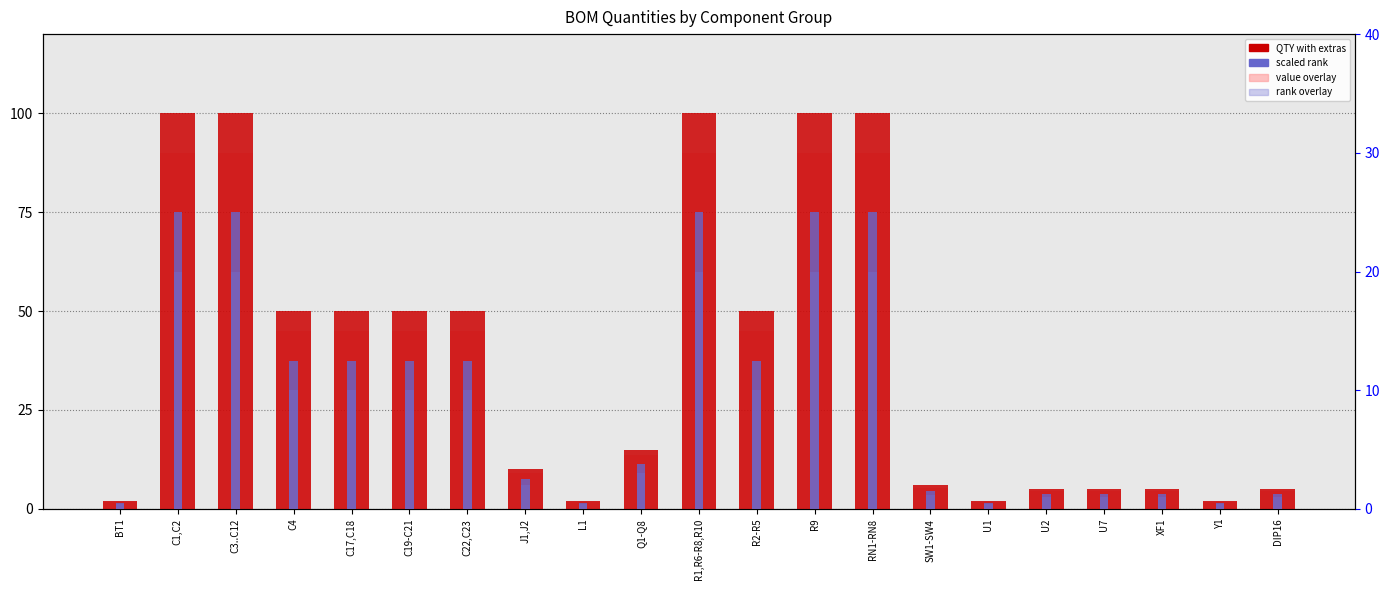

Reading right to left, transcribe all the data shown in this chart.

QTY with extras for mishaps: DIP16=5.0	Y1=2.0	XF1=5.0	U7=5.0	U2=5.0	U1=2.0	SW1-SW4=6.0	RN1-RN8=100.0	R9=100.0	R2-R5=50.0	R1,R6-R8,R10=100.0	Q1-Q8=15.0	L1=2.0	J1,J2=10.0	C22,C23=50.0	C19-C21=50.0	C17,C18=50.0	C4=50.0	C3..C12=100.0	C1,C2=100.0	BT1=2.0
value overlay: DIP16=4.5	Y1=1.8	XF1=4.5	U7=4.5	U2=4.5	U1=1.8	SW1-SW4=5.4	RN1-RN8=90.0	R9=90.0	R2-R5=45.0	R1,R6-R8,R10=90.0	Q1-Q8=13.5	L1=1.8	J1,J2=9.0	C22,C23=45.0	C19-C21=45.0	C17,C18=45.0	C4=45.0	C3..C12=90.0	C1,C2=90.0	BT1=1.8
scaled rank: DIP16=1.2	Y1=0.5	XF1=1.2	U7=1.2	U2=1.2	U1=0.5	SW1-SW4=1.5	RN1-RN8=25.0	R9=25.0	R2-R5=12.5	R1,R6-R8,R10=25.0	Q1-Q8=3.8	L1=0.5	J1,J2=2.5	C22,C23=12.5	C19-C21=12.5	C17,C18=12.5	C4=12.5	C3..C12=25.0	C1,C2=25.0	BT1=0.5
rank overlay: DIP16=1.0	Y1=0.4	XF1=1.0	U7=1.0	U2=1.0	U1=0.4	SW1-SW4=1.2	RN1-RN8=20.0	R9=20.0	R2-R5=10.0	R1,R6-R8,R10=20.0	Q1-Q8=3.0	L1=0.4	J1,J2=2.0	C22,C23=10.0	C19-C21=10.0	C17,C18=10.0	C4=10.0	C3..C12=20.0	C1,C2=20.0	BT1=0.4